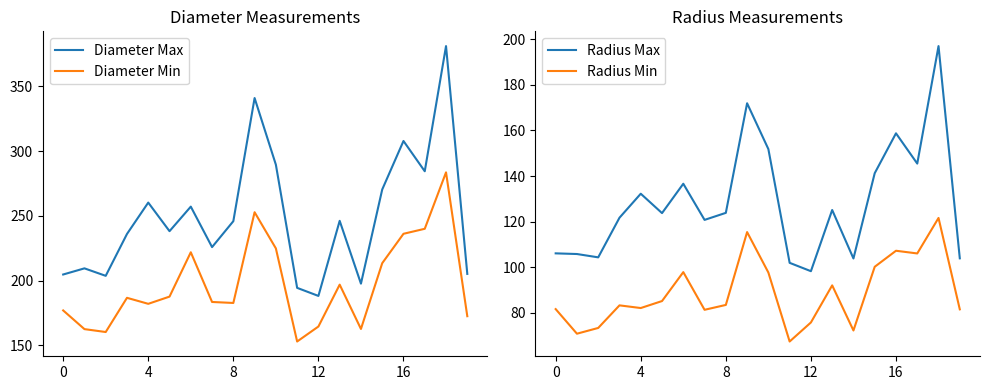

Which series has the largest range (max minus min)?

Diameter Max